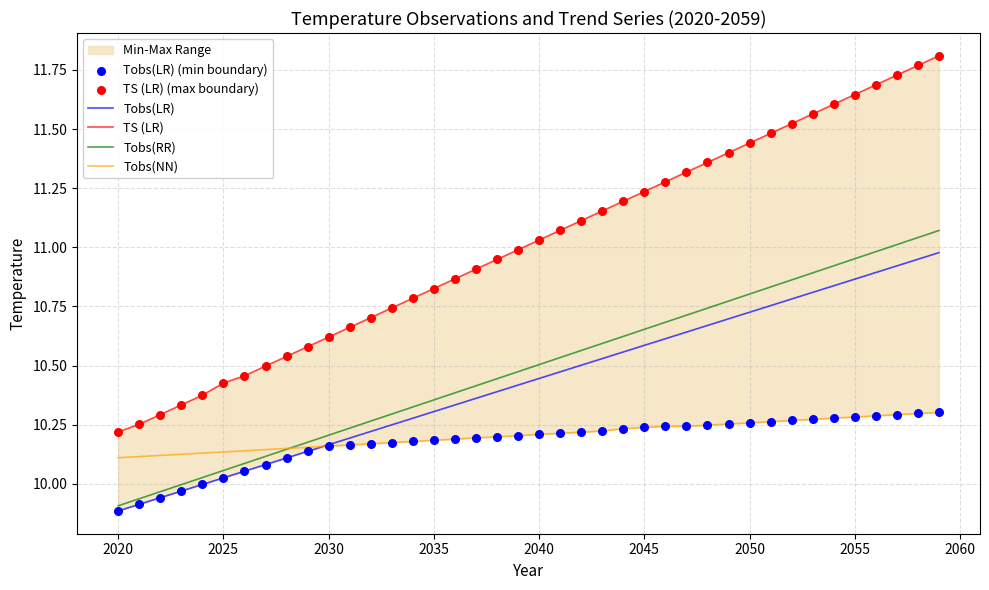

Is the value of Tobs(LR) at 2020 greater than the value of Tobs(NN) at 2055?

No